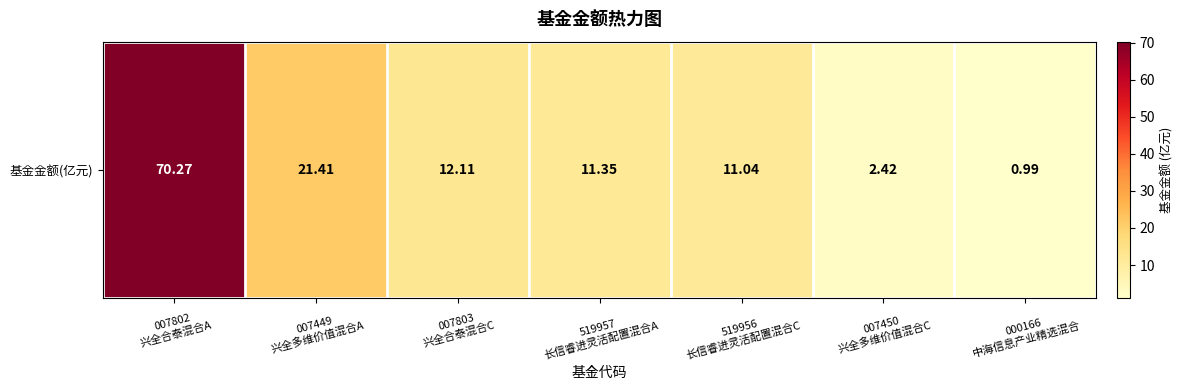

True or false: the data shows 102.7 at 007802
兴全合泰混合A.

False